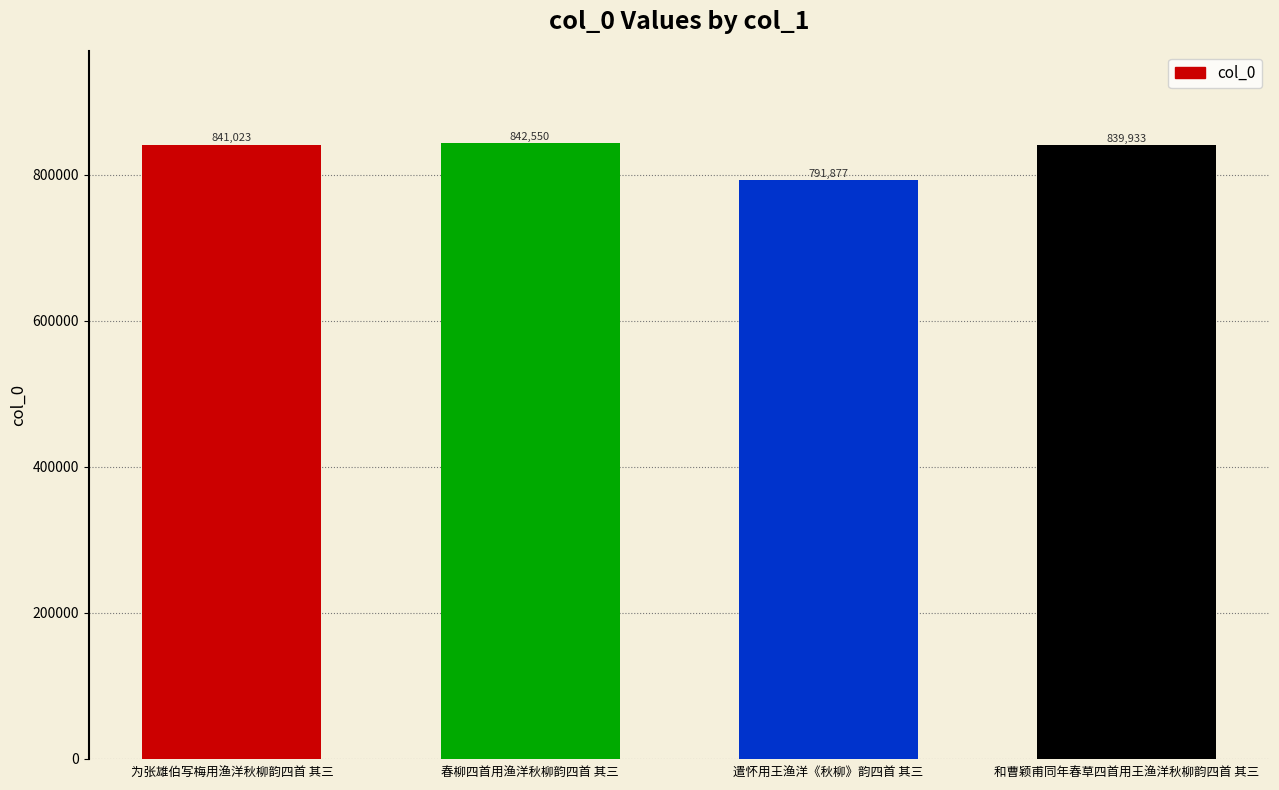

What is the smallest value displayed?

791877